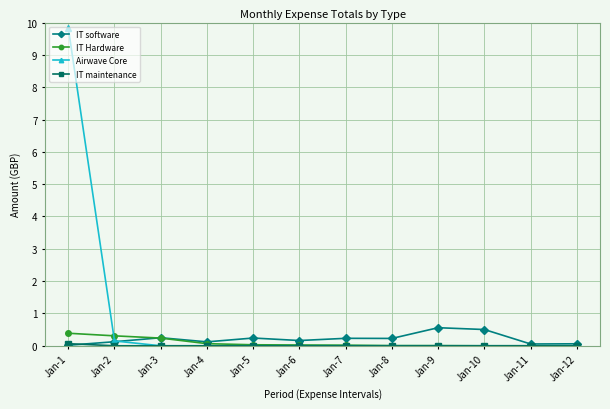

How many series are shown in this chart?

4